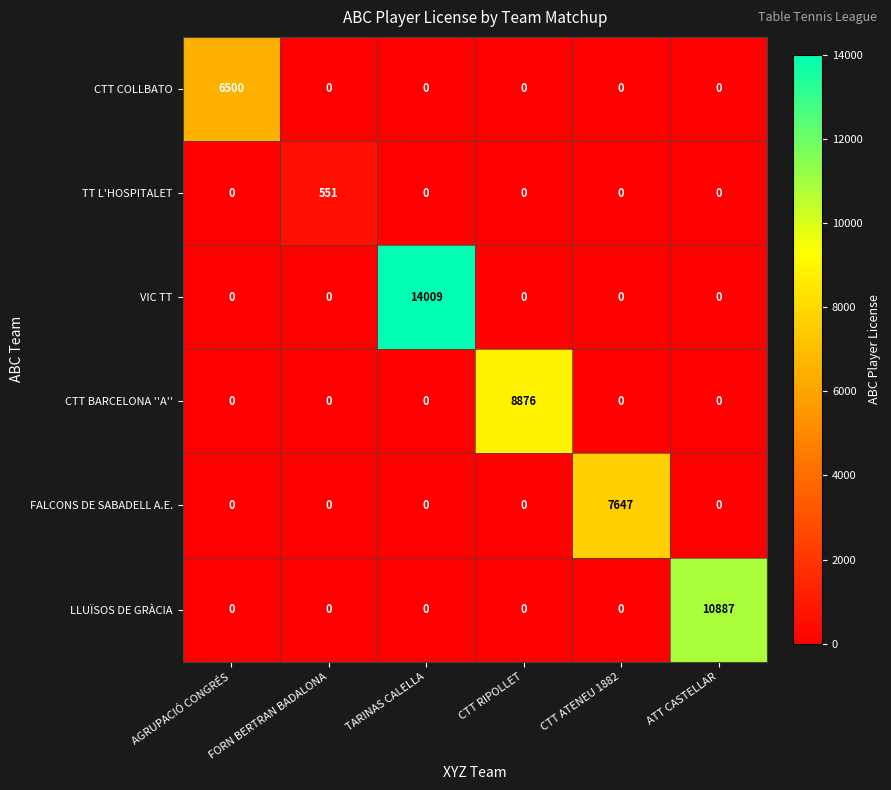

Is it true that CTT COLLBATO equals -2803 at FORN BERTRAN BADALONA?

False